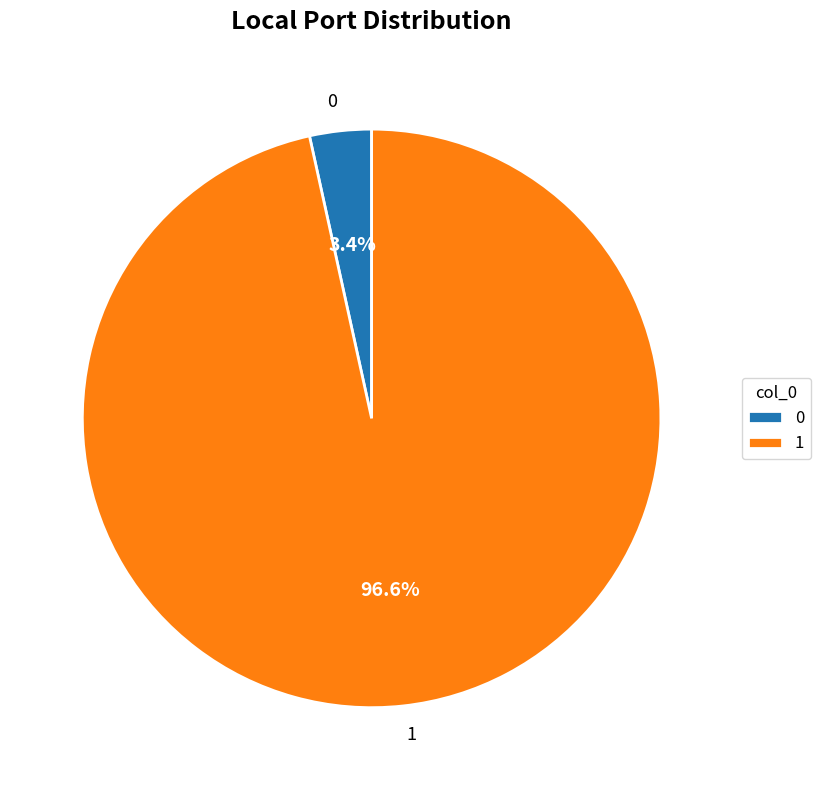

Rank the categories by value from lowest to highest.

0, 1